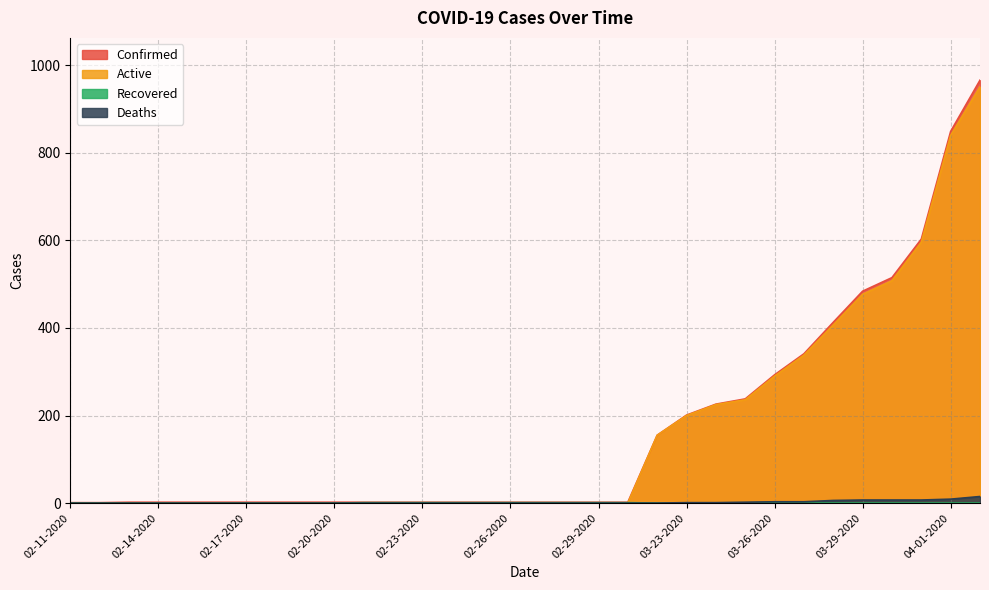

True or false: Recovered and Deaths intersect in this chart.

False